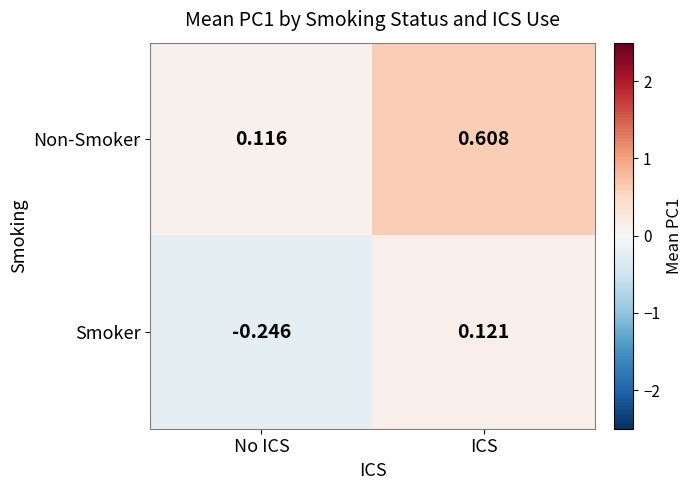

Which series has the widest spread of values?

Non-Smoker